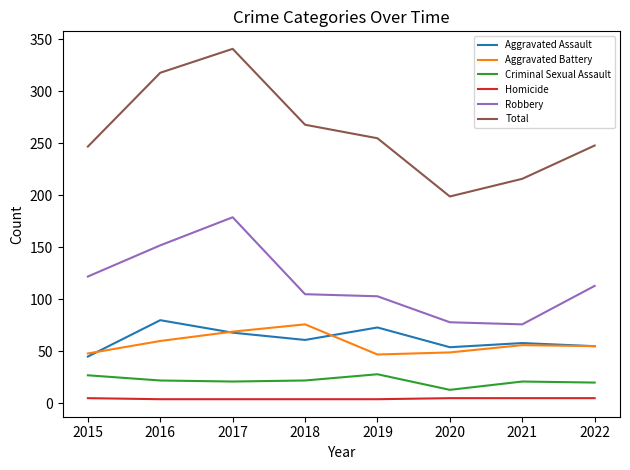

The value of Total at 2015 is 153. True or false?

False